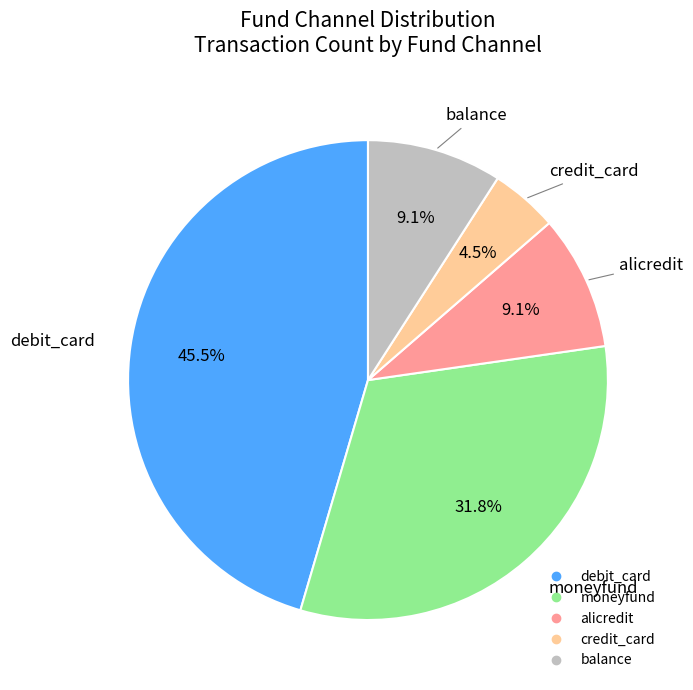

The alicredit slice represents 9% of the pie. True or false?

True